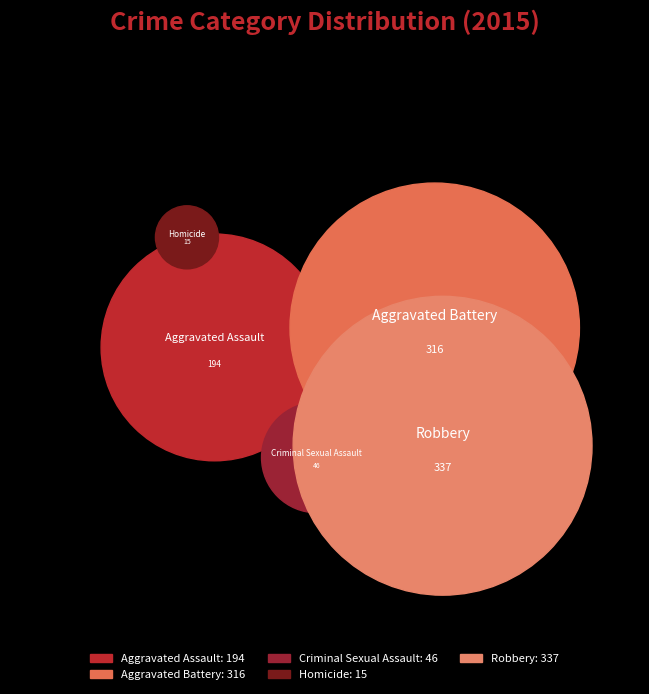

Is it true that Aggravated Battery is 35% of the pie?

True